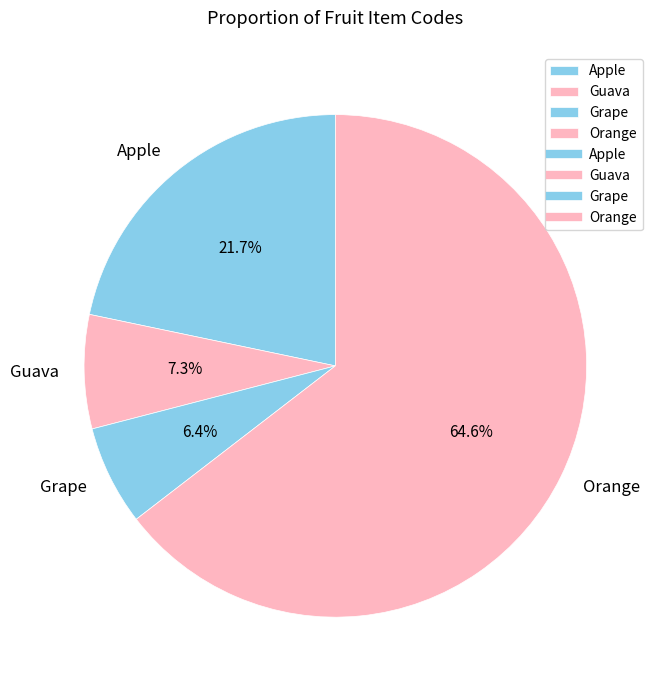

To the nearest percent, what portion does Orange represent?

65%